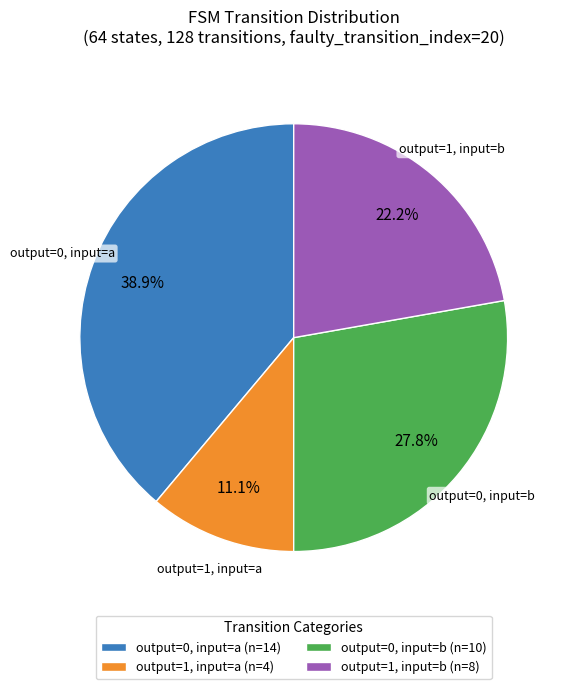

Is there any slice that represents more than half of the pie?

No